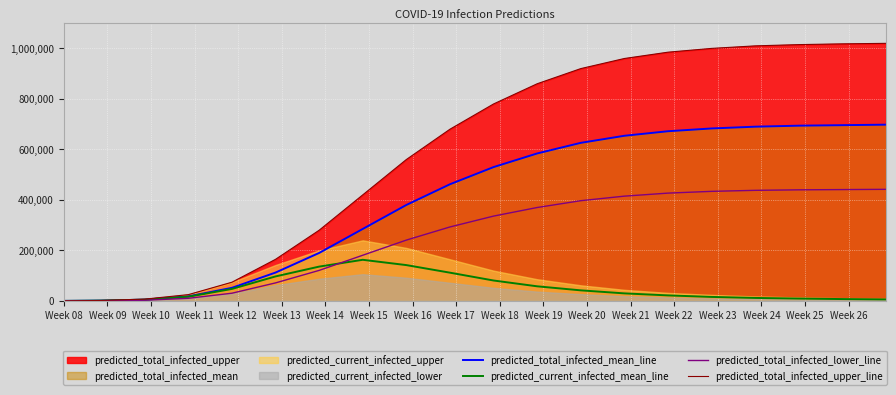

How many data points in predicted_total_infected_mean_line are above 530000?

9